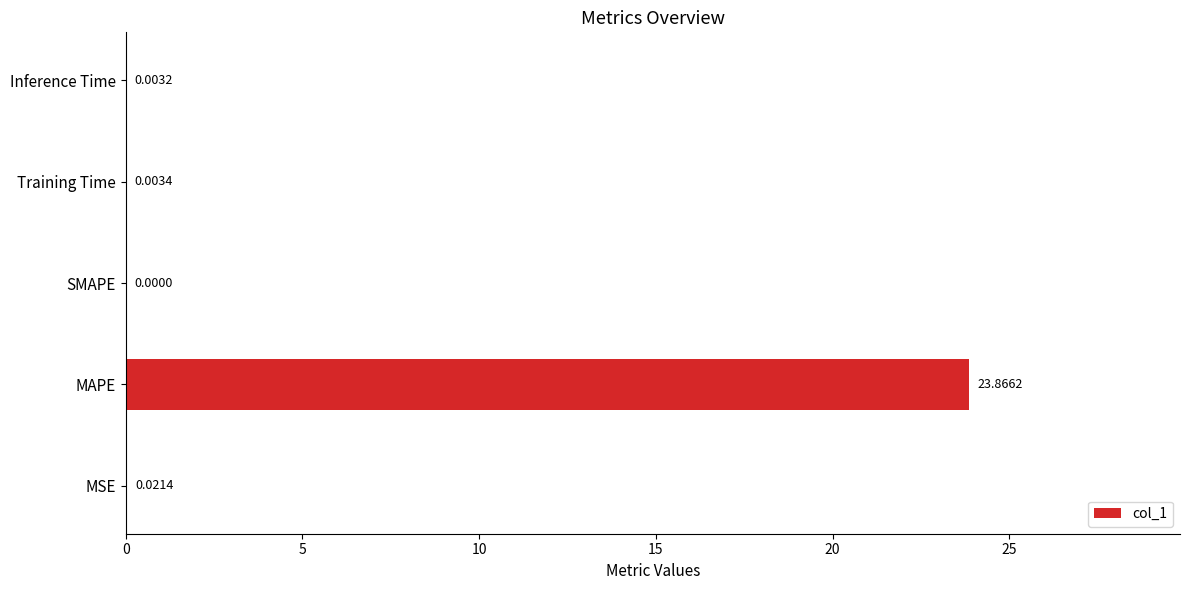

How many data points does each series have?

5